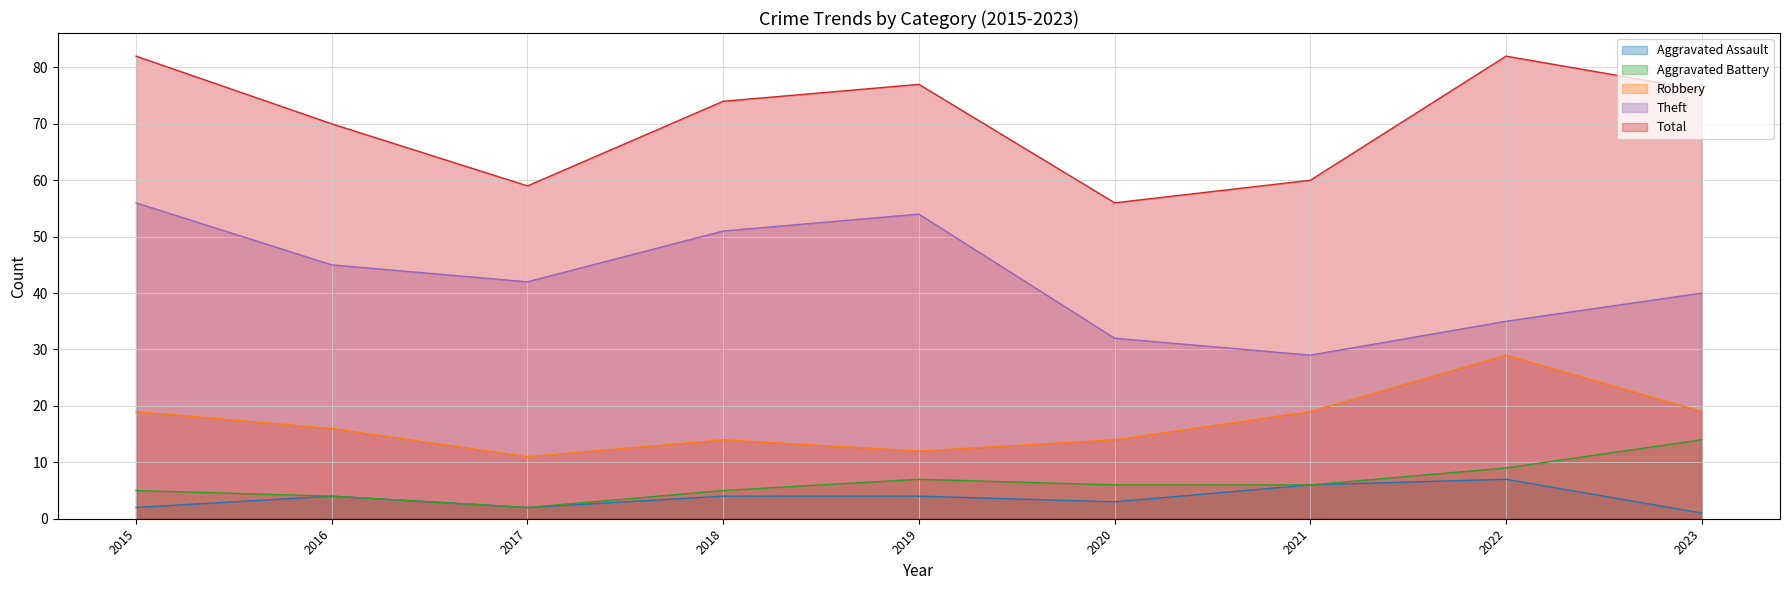

What is the difference between the Total values at 2015 and 2020?

26